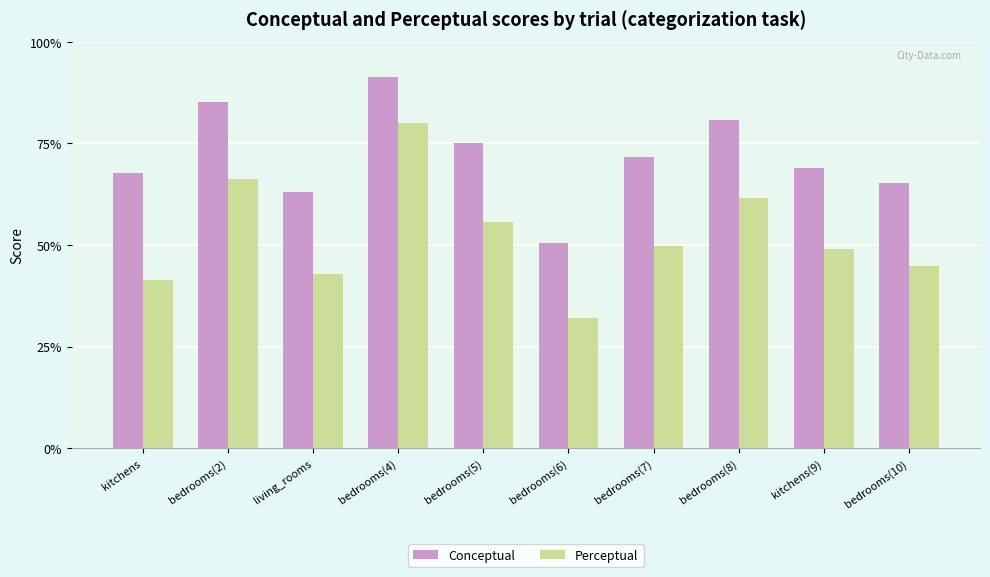

What are all the series names shown in the legend?

Conceptual, Perceptual